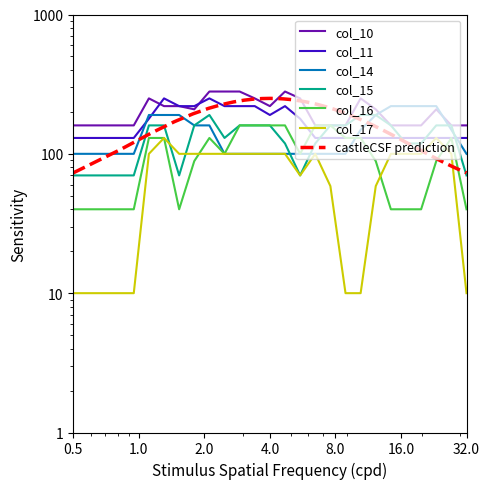

What is the greatest value displayed?

280.0